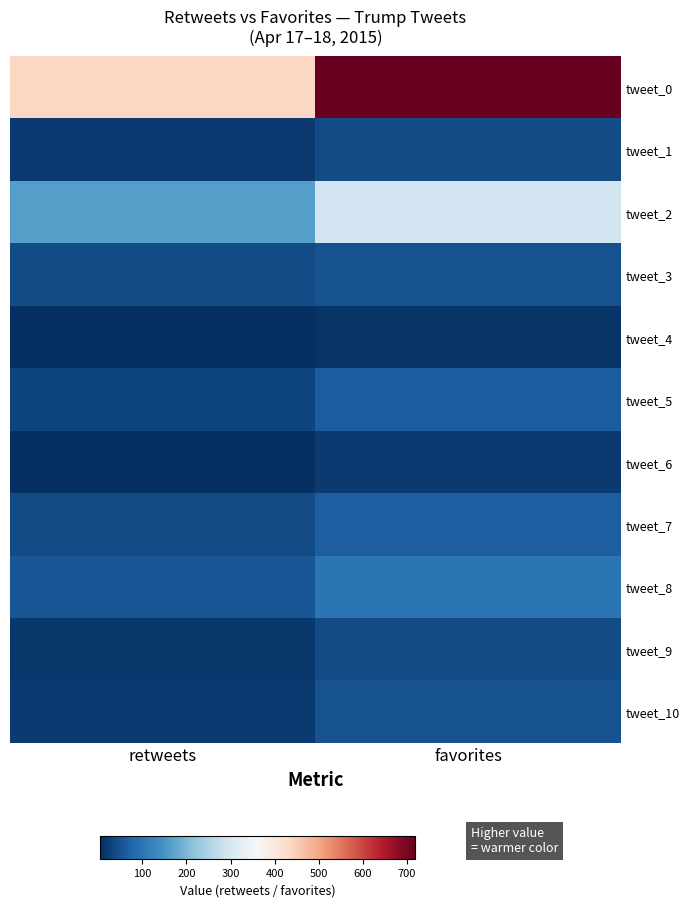

At retweets, list the series in order from largest to smallest.

tweet_0, tweet_2, tweet_8, tweet_3, tweet_7, tweet_5, tweet_1, tweet_10, tweet_9, tweet_4, tweet_6